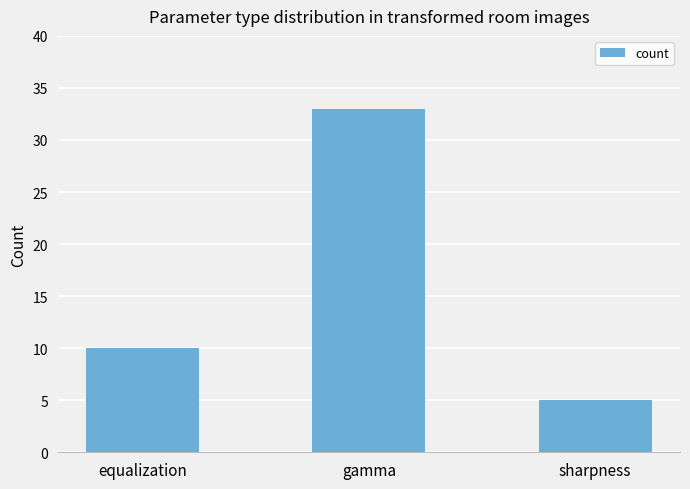

Is it true that the value at gamma is 55?

False